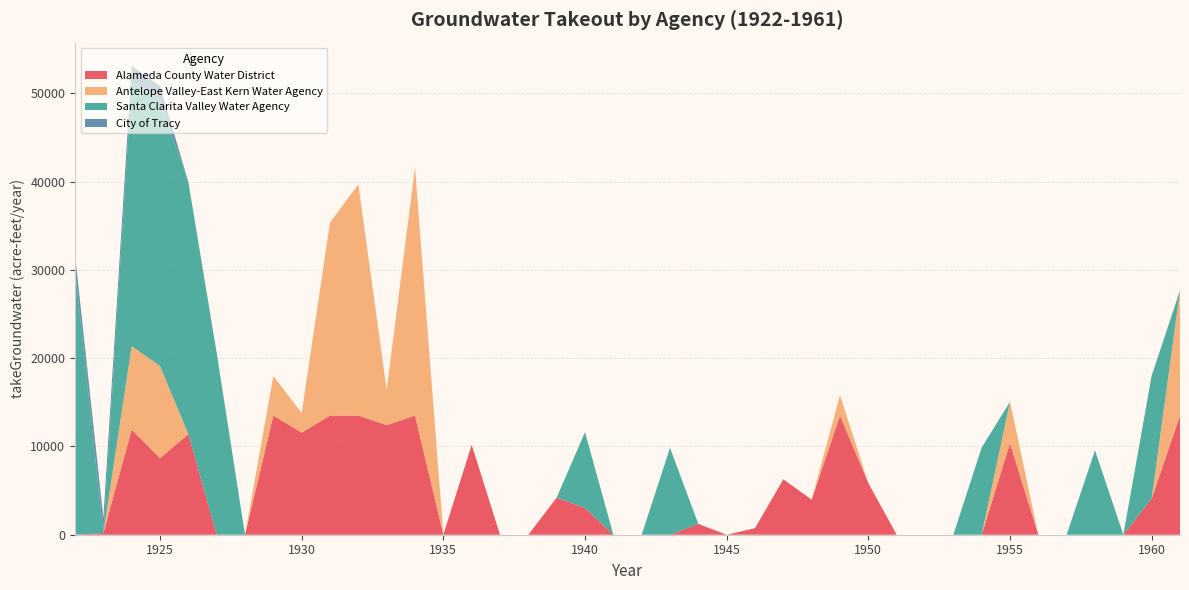

Reading right to left, transcribe all the data shown in this chart.

Alameda County Water District: 1961=13500.0	1960=4091.6	1959=0.0	1958=0.0	1957=0.0	1956=0.0	1955=10362.1	1954=0.0	1953=0.0	1952=0.0	1951=0.0	1950=5844.5	1949=13500.0	1948=3971.2	1947=6276.5	1946=747.9	1945=0.0	1944=1220.8	1943=0.0	1942=0.0	1941=0.0	1940=3026.1	1939=4202.8	1938=0.0	1937=0.0	1936=10185.2	1935=0.0	1934=13500.0	1933=12414.2	1932=13500.0	1931=13500.0	1930=11566.6	1929=13500.0	1928=0.0	1927=0.0	1926=11395.8	1925=8676.1	1924=11912.4	1923=187.4	1922=0.0
Antelope Valley-East Kern Water Agency: 1961=14182.0	1960=0.0	1959=0.0	1958=0.0	1957=0.0	1956=0.0	1955=4698.2	1954=0.0	1953=0.0	1952=0.0	1951=0.0	1950=0.0	1949=2304.5	1948=0.0	1947=0.0	1946=0.0	1945=0.0	1944=0.0	1943=0.0	1942=0.0	1941=0.0	1940=0.0	1939=0.0	1938=0.0	1937=0.0	1936=0.0	1935=0.0	1934=28105.8	1933=4012.7	1932=26179.1	1931=21891.2	1930=2217.2	1929=4488.0	1928=0.0	1927=0.0	1926=0.0	1925=10440.1	1924=9454.0	1923=0.0	1922=0.0
Santa Clarita Valley Water Agency: 1961=0.0	1960=13922.3	1959=0.0	1958=9561.0	1957=0.0	1956=0.0	1955=0.0	1954=9874.9	1953=0.0	1952=0.0	1951=0.0	1950=0.0	1949=0.0	1948=0.0	1947=0.0	1946=0.0	1945=0.0	1944=0.0	1943=9842.3	1942=0.0	1941=0.0	1940=8600.0	1939=0.0	1938=0.0	1937=0.0	1936=0.0	1935=0.0	1934=0.0	1933=0.0	1932=0.0	1931=0.0	1930=0.0	1929=0.0	1928=0.0	1927=20586.8	1926=28559.8	1925=30000.0	1924=30000.0	1923=0.0	1922=30000.0
City of Tracy: 1961=0.0	1960=0.0	1959=0.0	1958=0.0	1957=0.0	1956=0.0	1955=0.0	1954=0.0	1953=0.0	1952=0.0	1951=0.0	1950=0.0	1949=0.0	1948=0.0	1947=0.0	1946=0.0	1945=0.0	1944=0.0	1943=0.0	1942=0.0	1941=0.0	1940=0.0	1939=0.0	1938=0.0	1937=0.0	1936=0.0	1935=0.0	1934=0.0	1933=0.0	1932=0.0	1931=0.0	1930=0.0	1929=0.0	1928=0.0	1927=0.0	1926=0.0	1925=1721.0	1924=1722.0	1923=1722.0	1922=1722.0